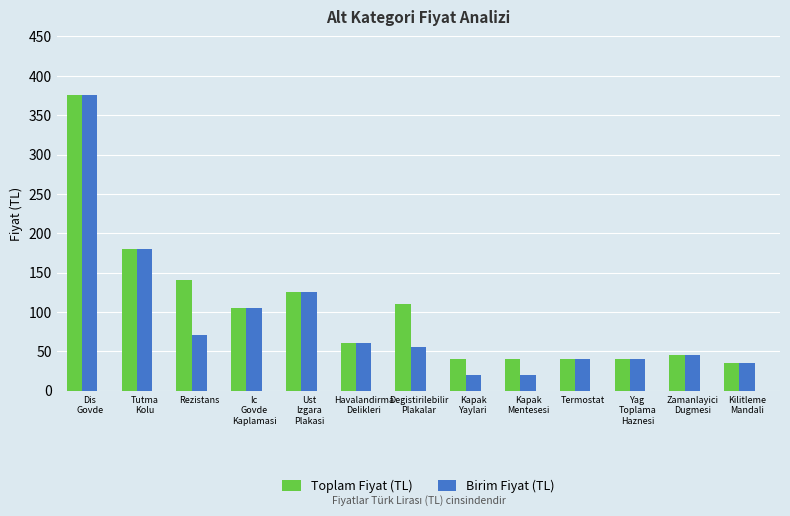

Which series has the largest range (max minus min)?

Birim Fiyat (TL)